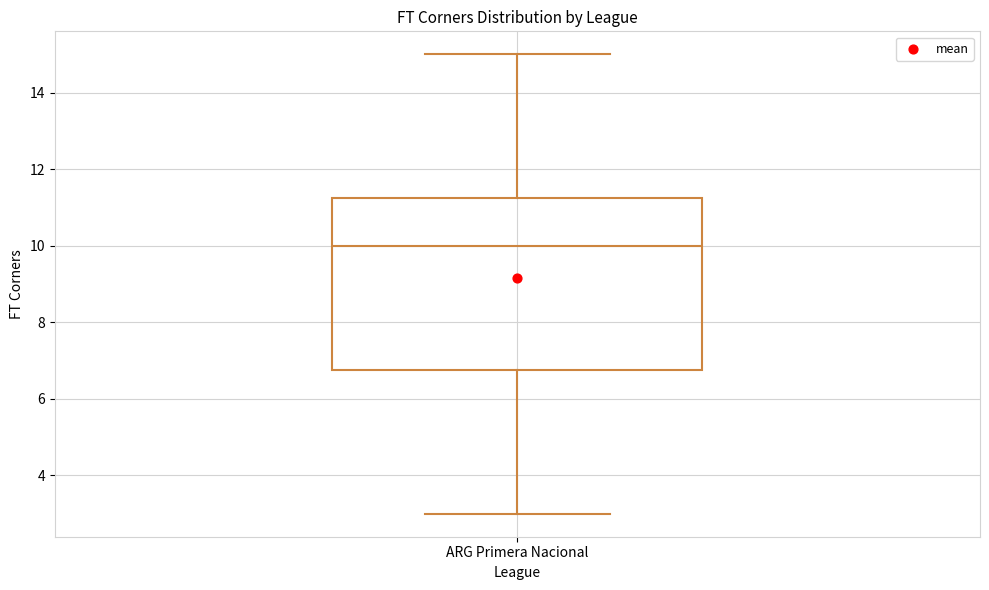

Read this box plot against the y-axis: the position of the median line, the range covered by the box, and the ends of both whiskers. The values are not printed on the chart, so give them approximately, as read against the axis.

median 10.0, box 6.8 to 11.2, whiskers 3.0 to 15.0